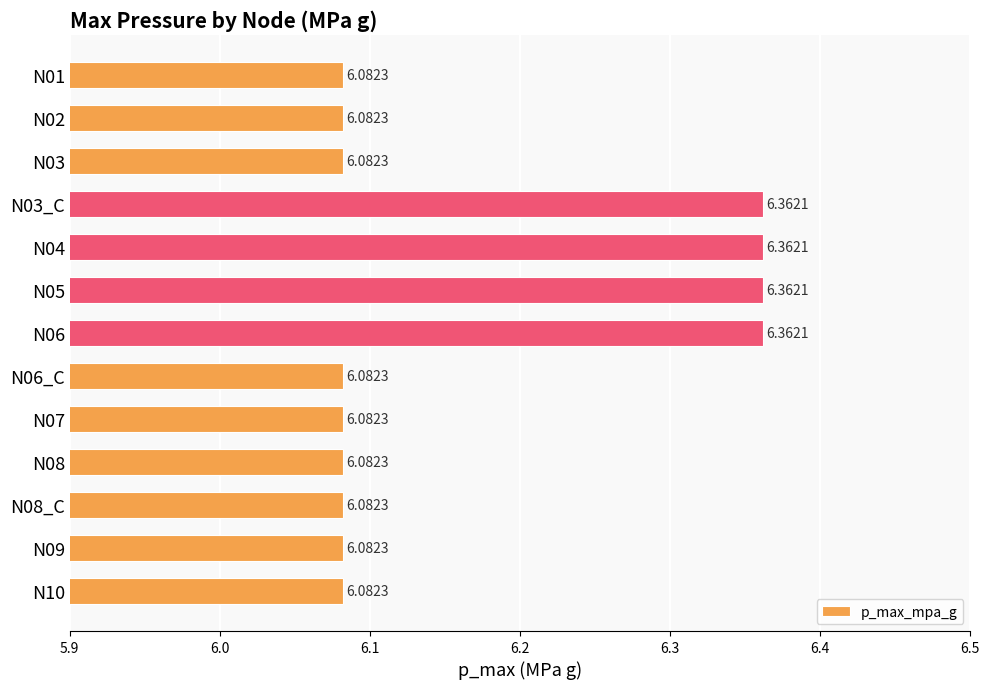

Approximately how many times larger is the value at N06_C compared to N02?

1.0